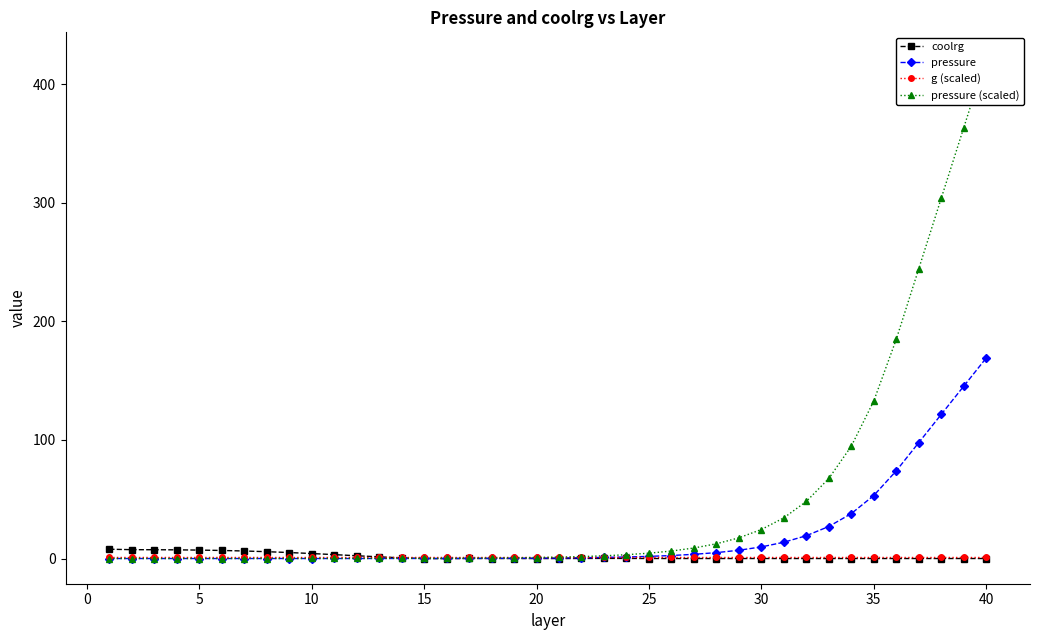

Is it true that pressure equals 22.7 at 35?

False